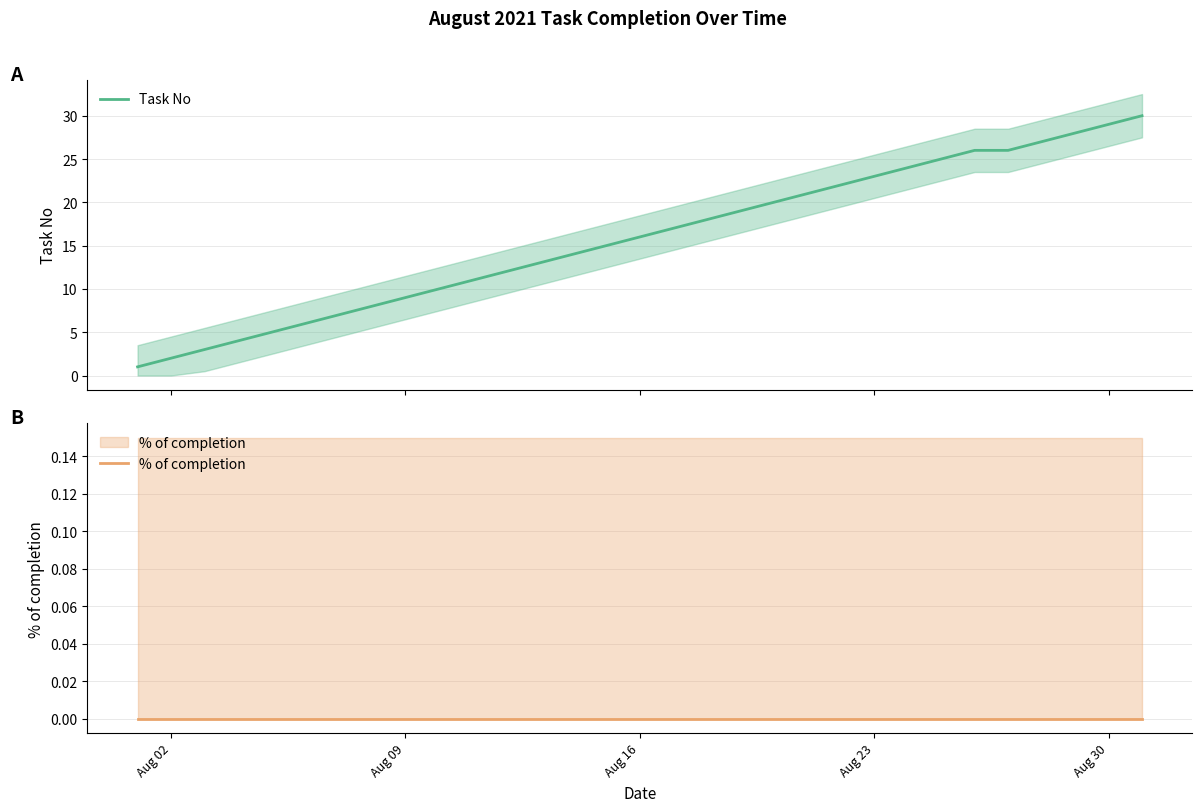

What is the value of the Task No point at the 17th from the left?

17